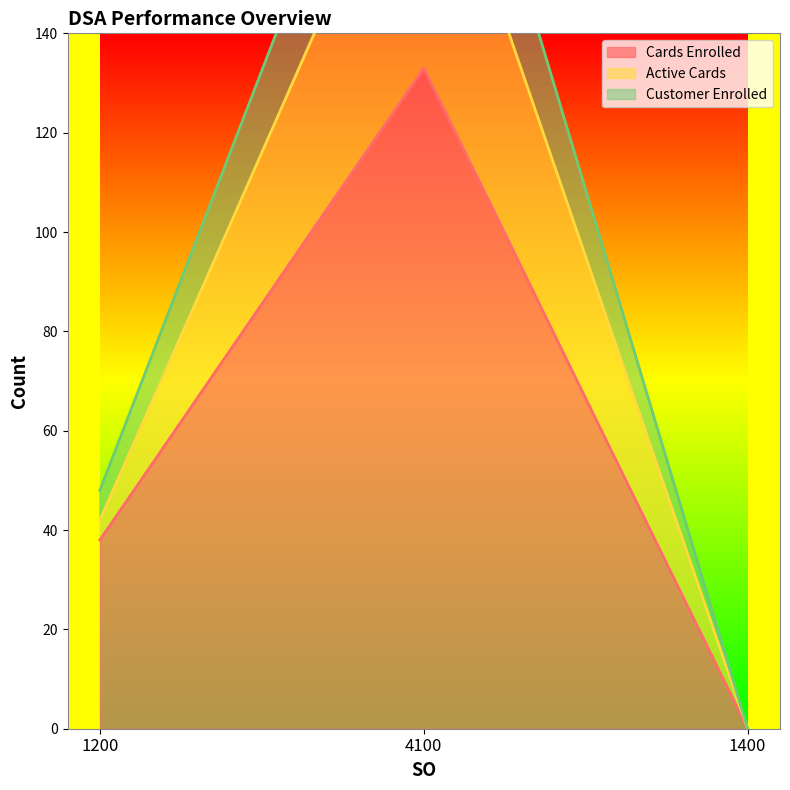

At how many categories does at least one series exceed 87?

1